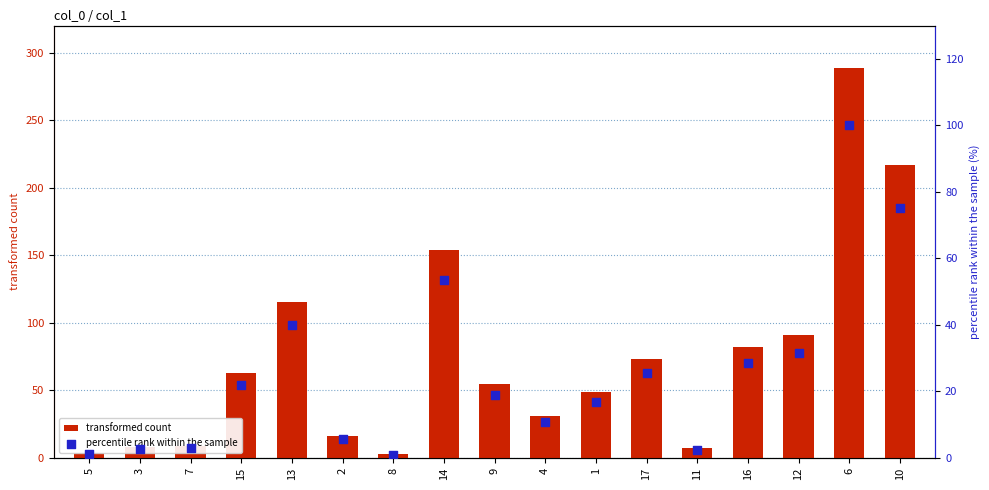

At how many categories does at least one series exceed 50?

9